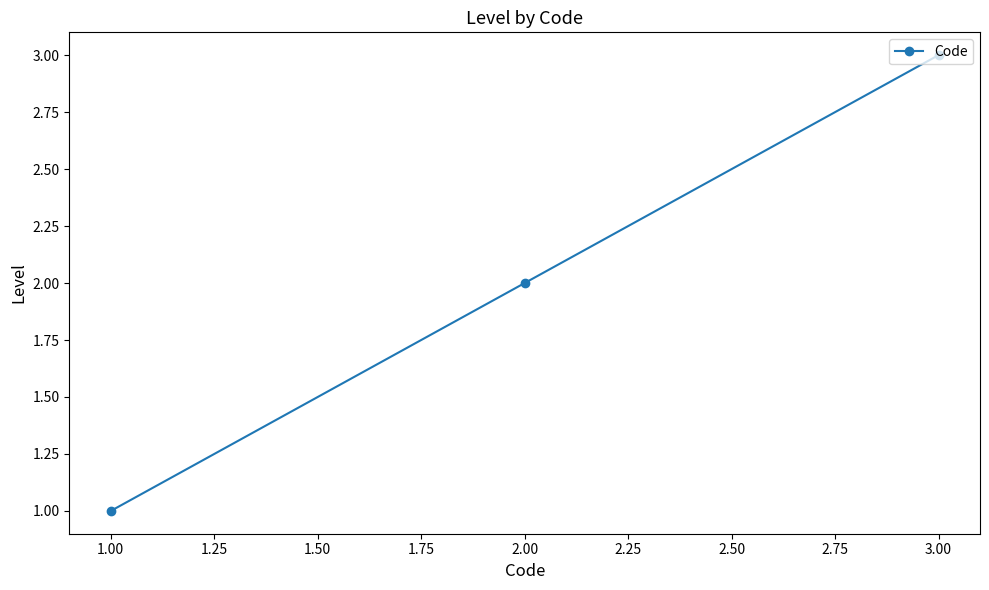

How many data points are less than 2?

1